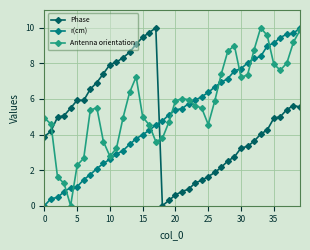

List the series in order of their overall mean, highest first.

Antenna orientation, r(cm), Phase